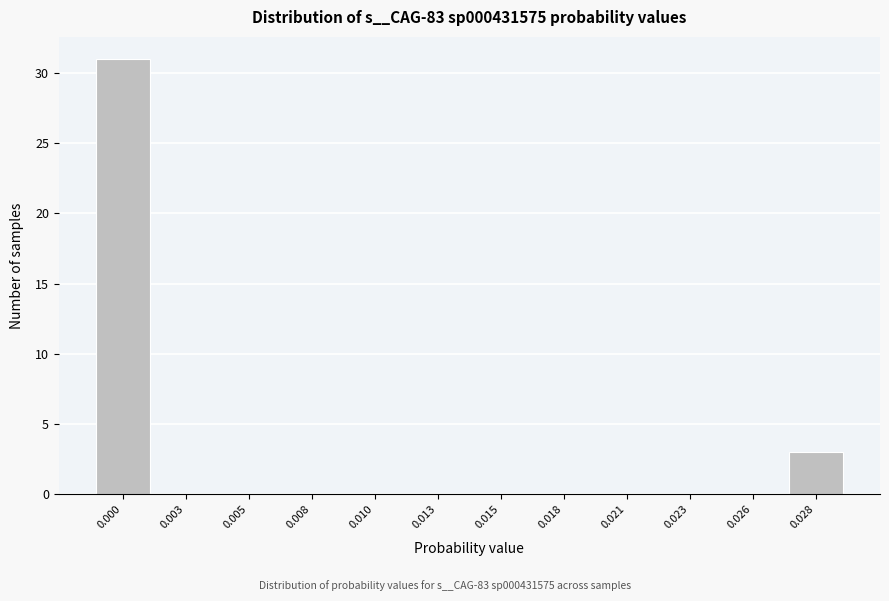

Reading left to right, list all the values displayed in this chart.

0.000=31	0.003=0	0.005=0	0.008=0	0.010=0	0.013=0	0.015=0	0.018=0	0.021=0	0.023=0	0.026=0	0.028=3